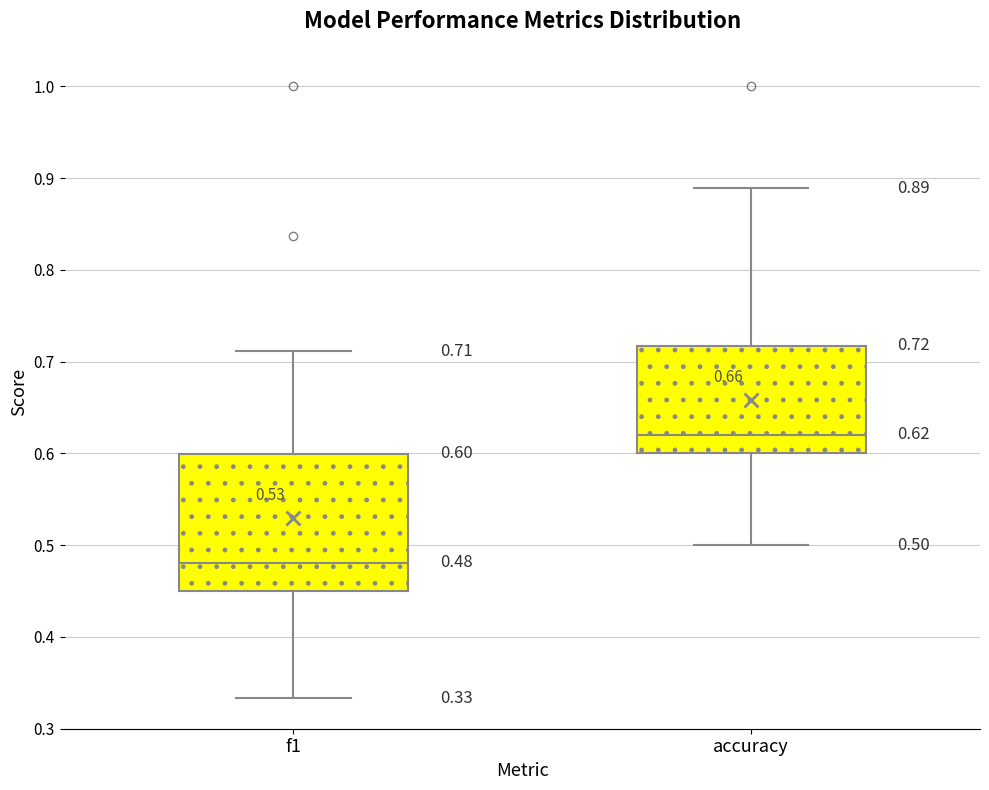

Comparing the boxes themselves (not the whiskers), which one is the tallest?

f1